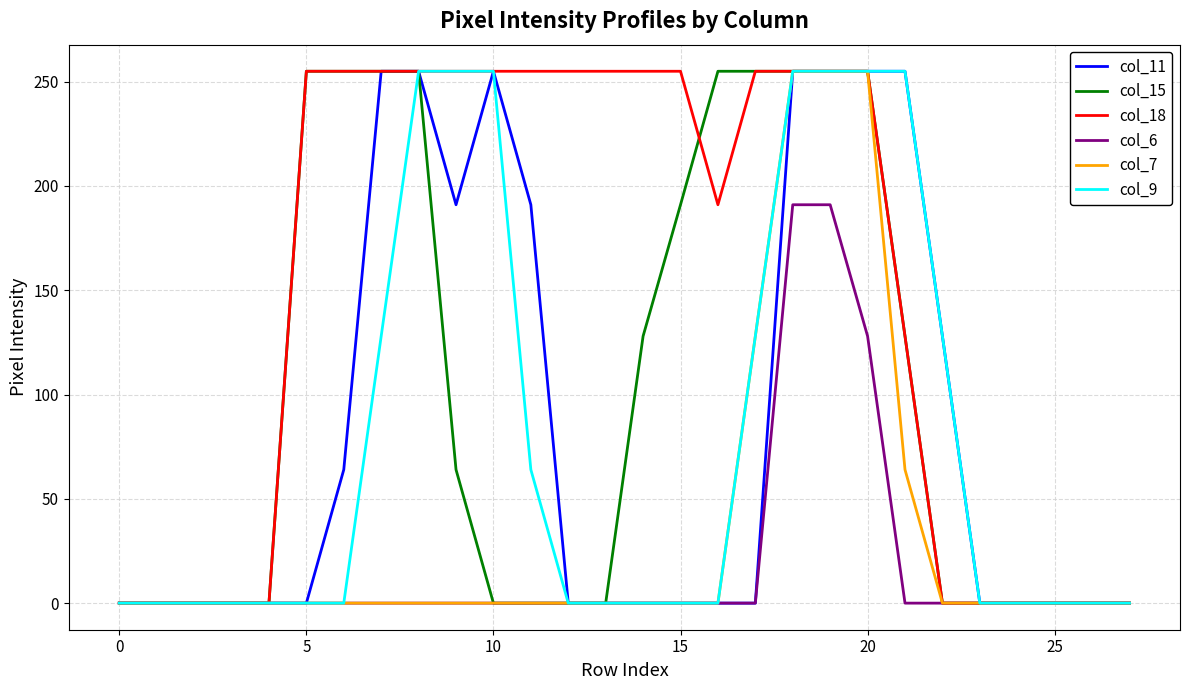

Which series has the largest total across all categories?

col_18